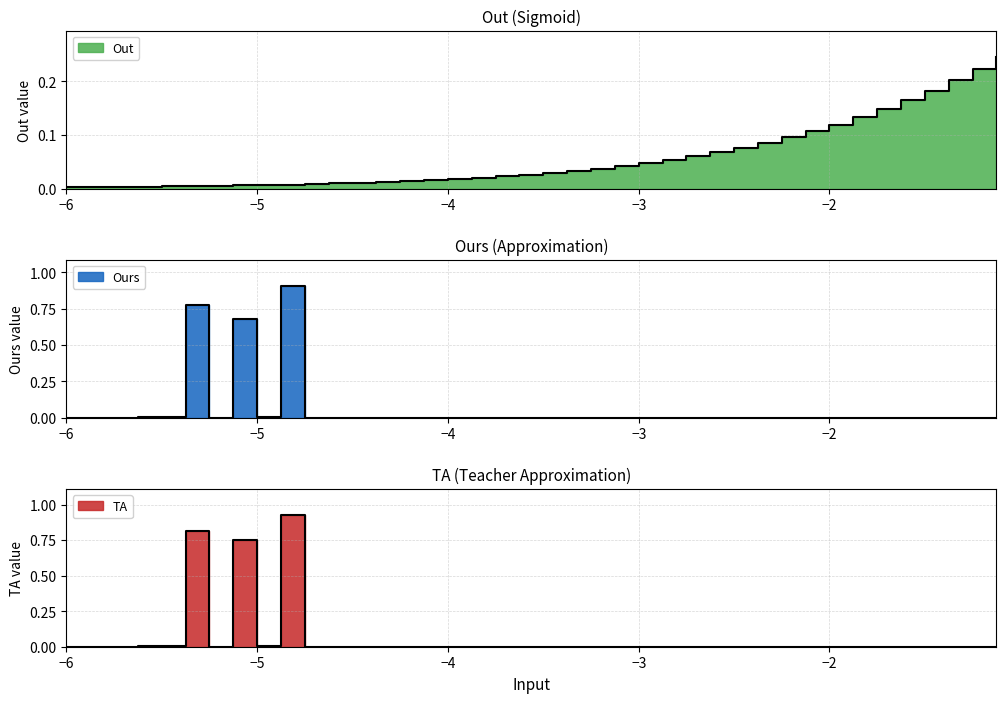

What is the average value of the TA series?

0.1